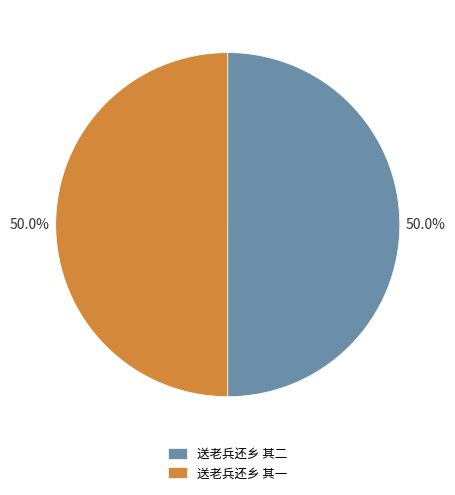

What is the ratio of the value at 送老兵还乡 其二 to the value at 送老兵还乡 其一?

1.0